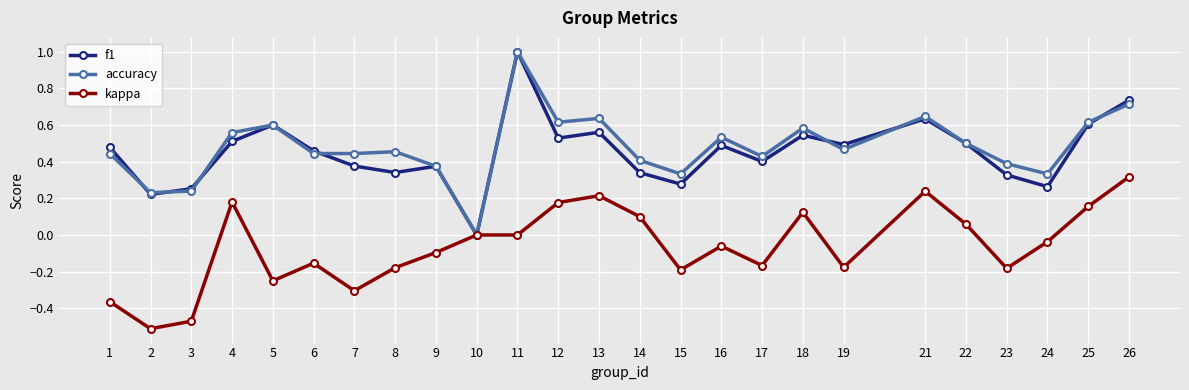

Which series has the largest total across all categories?

accuracy